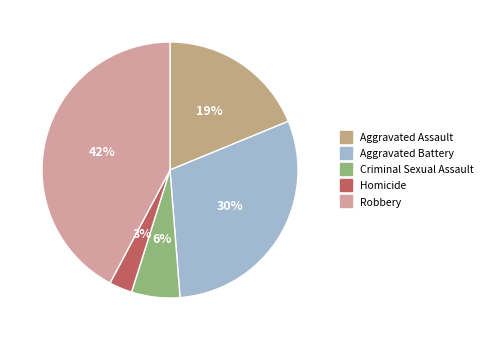

What portion of the pie excludes Homicide?

97.1%